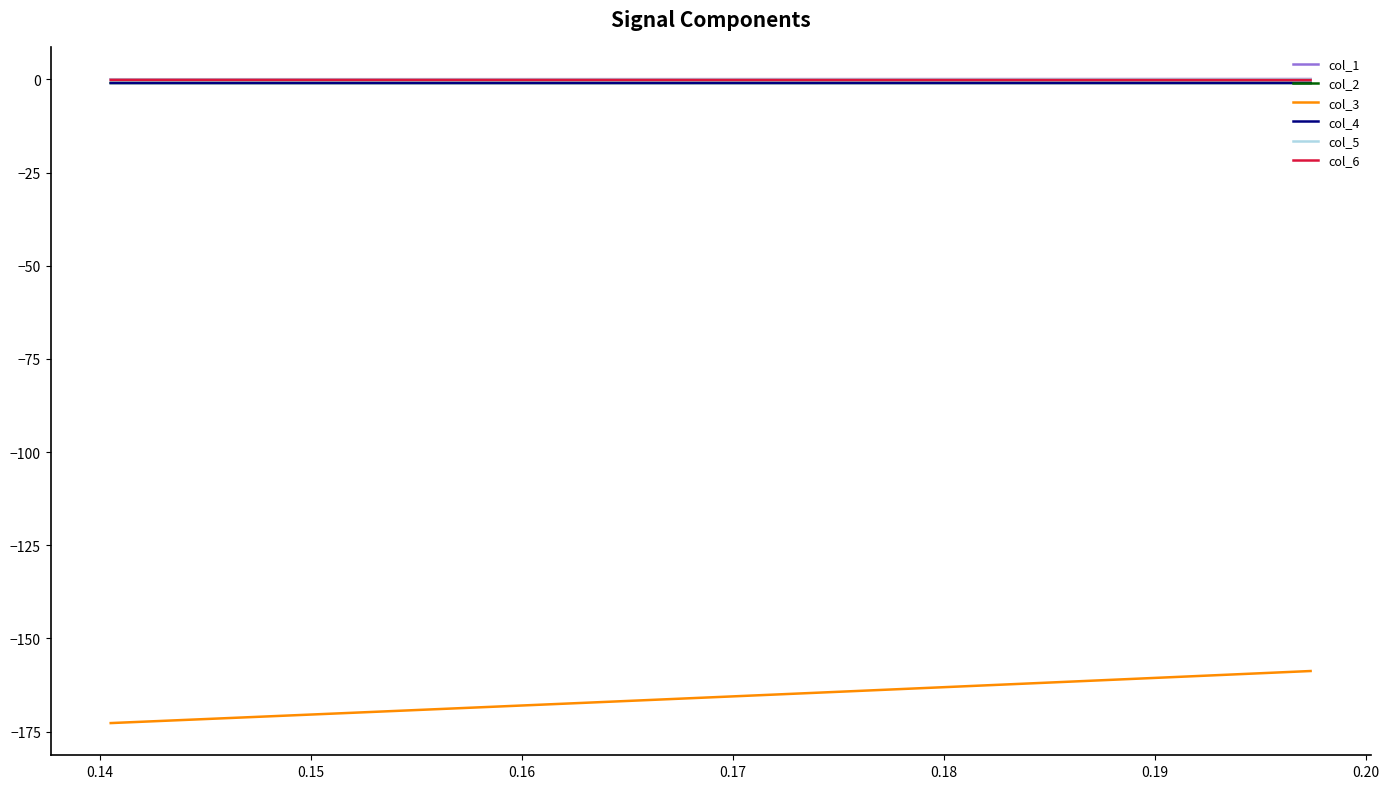

What is the smallest value displayed?

-172.7